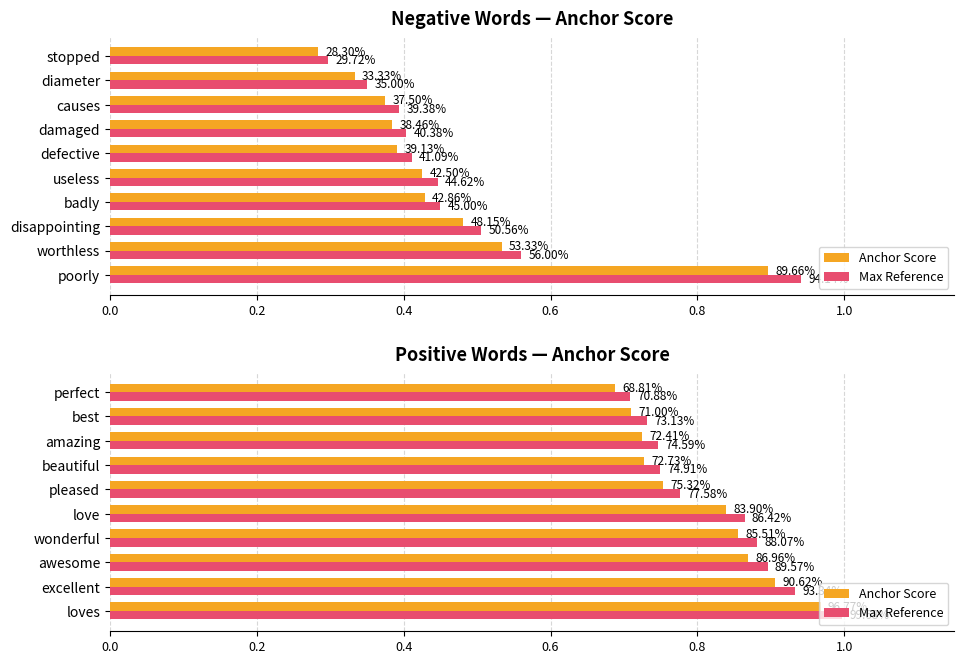

At perfect, list the series in order from largest to smallest.

Max Reference, Anchor Score